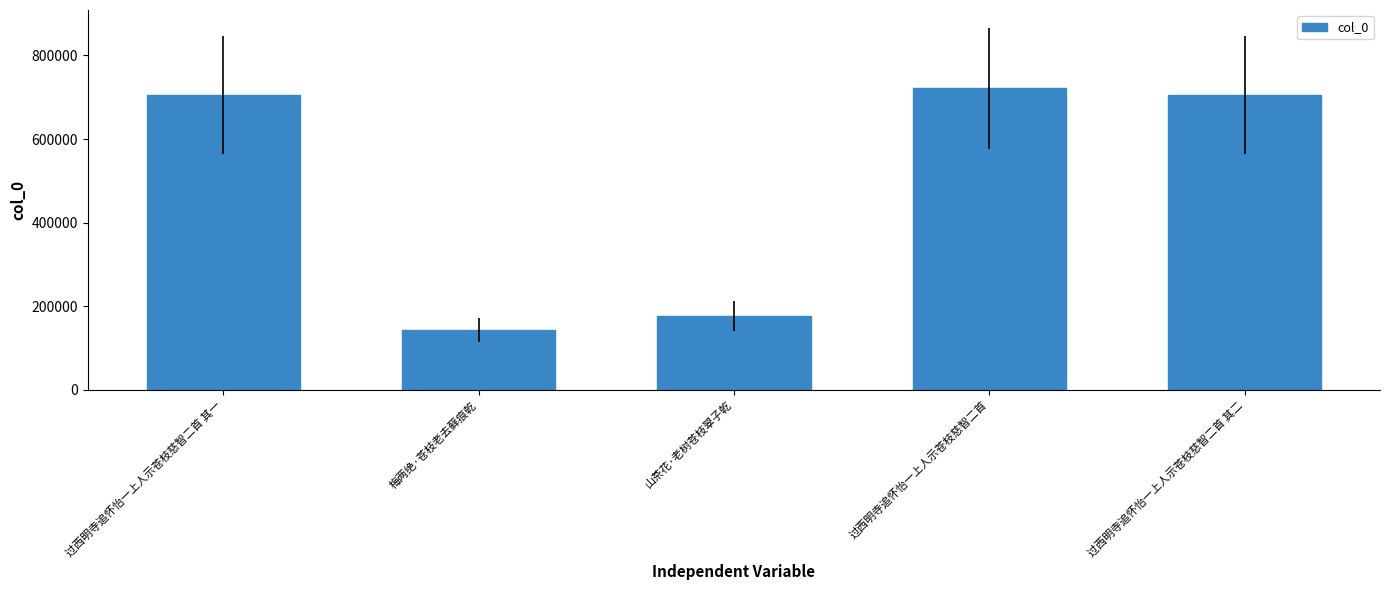

What is the change in value from 梅两绝·苍枝老去藓痕乾 to 过西明寺追怀怡一上人示苍枝慈智二首 其二?

+563336